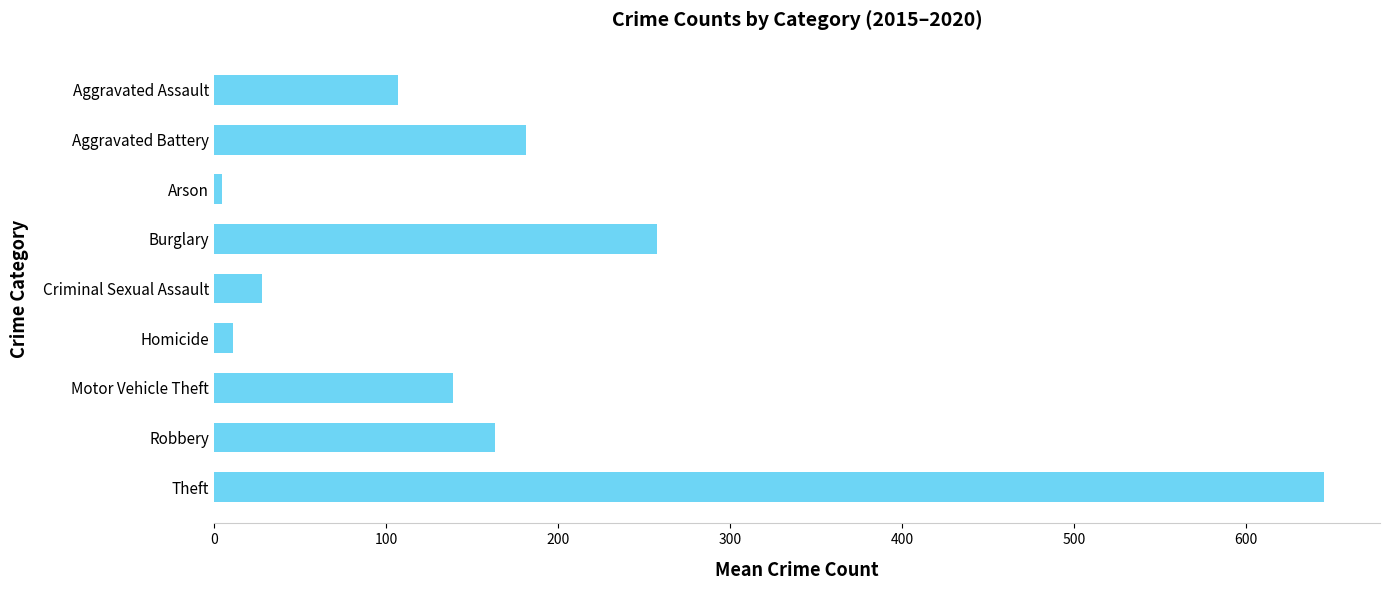

What is the label of the 5th bar from the bottom?

Criminal Sexual Assault